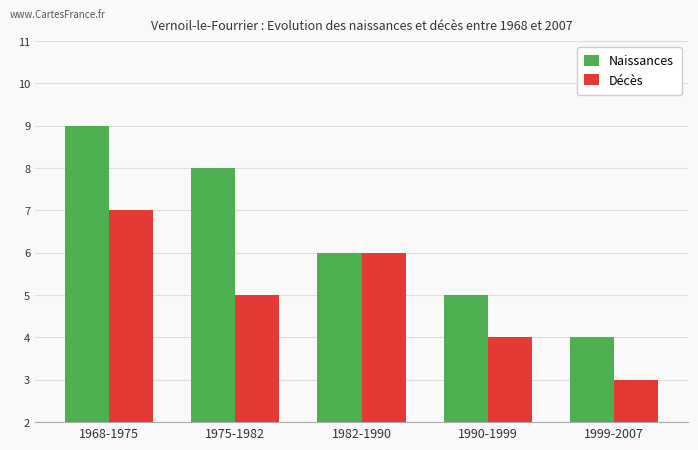

Which series changed the most between 1968-1975 and 1975-1982?

Décès